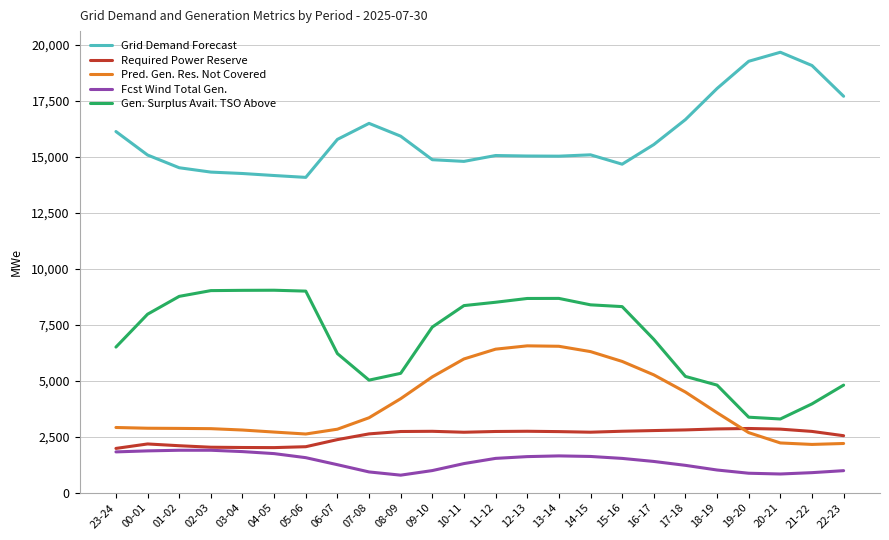

True or false: Pred. Gen. Res. Not Covered and Grid Demand Forecast intersect in this chart.

False